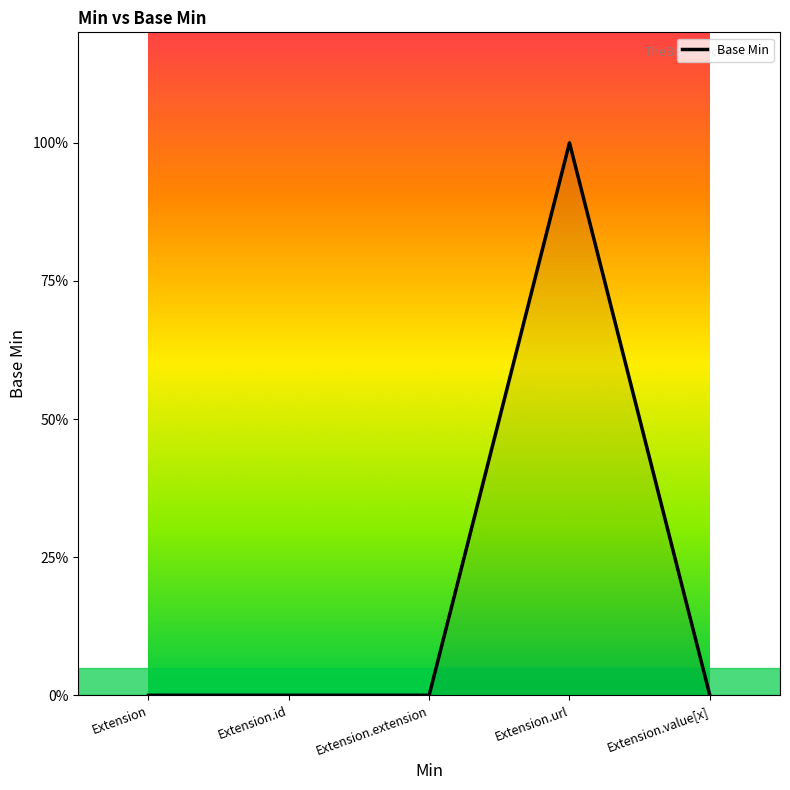

Does the chart display data point markers on the line(s)?

No